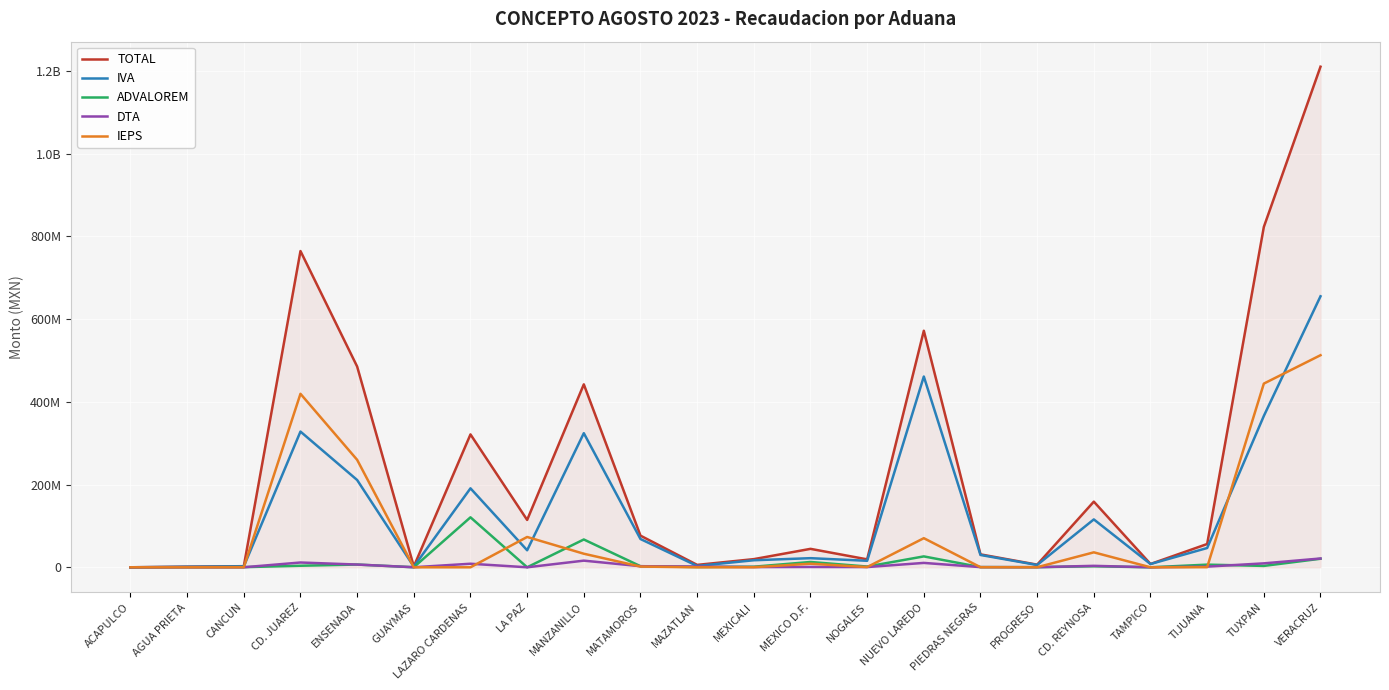

What are all the series names shown in the legend?

TOTAL, IVA, ADVALOREM, DTA, IEPS